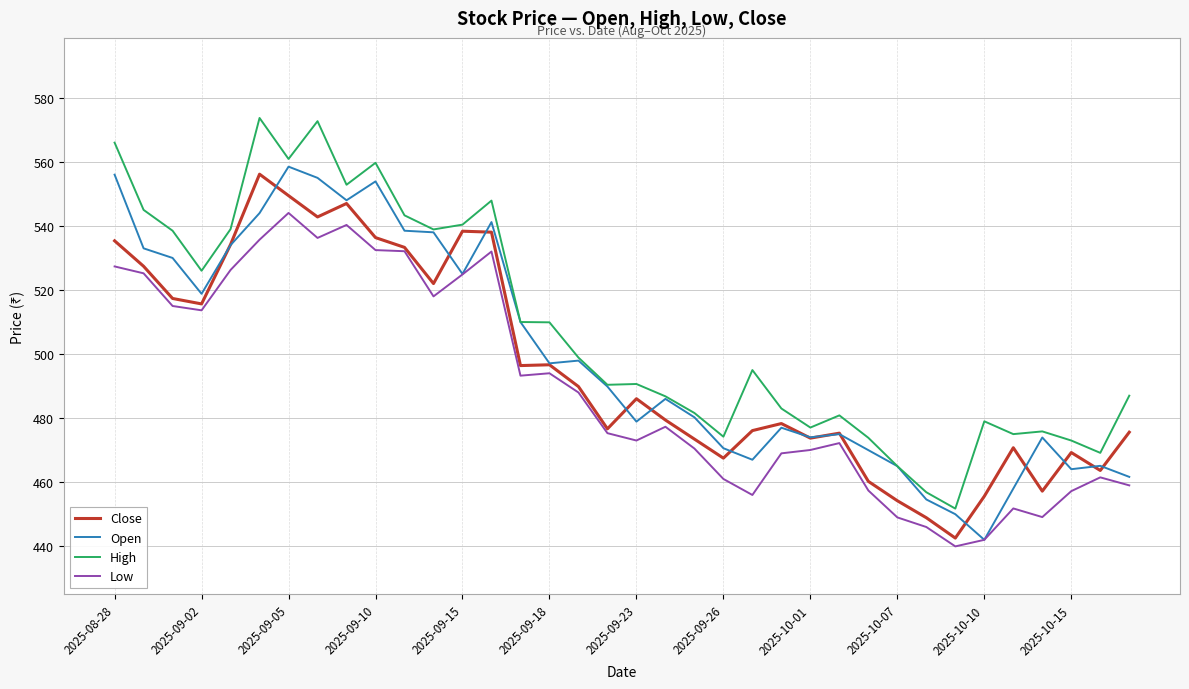

Rank the series by their average value, from lowest to highest.

Low, Close, Open, High